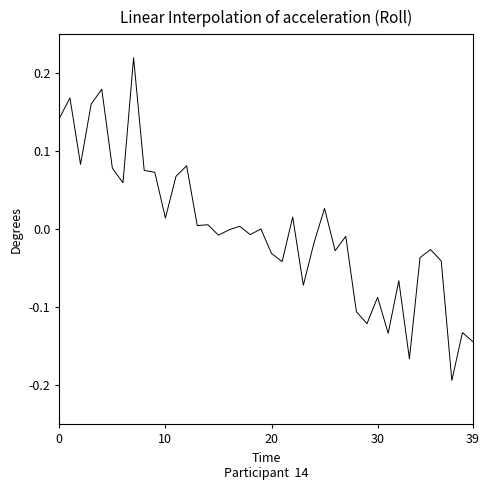

What is the difference between the maximum and minimum values?

0.4